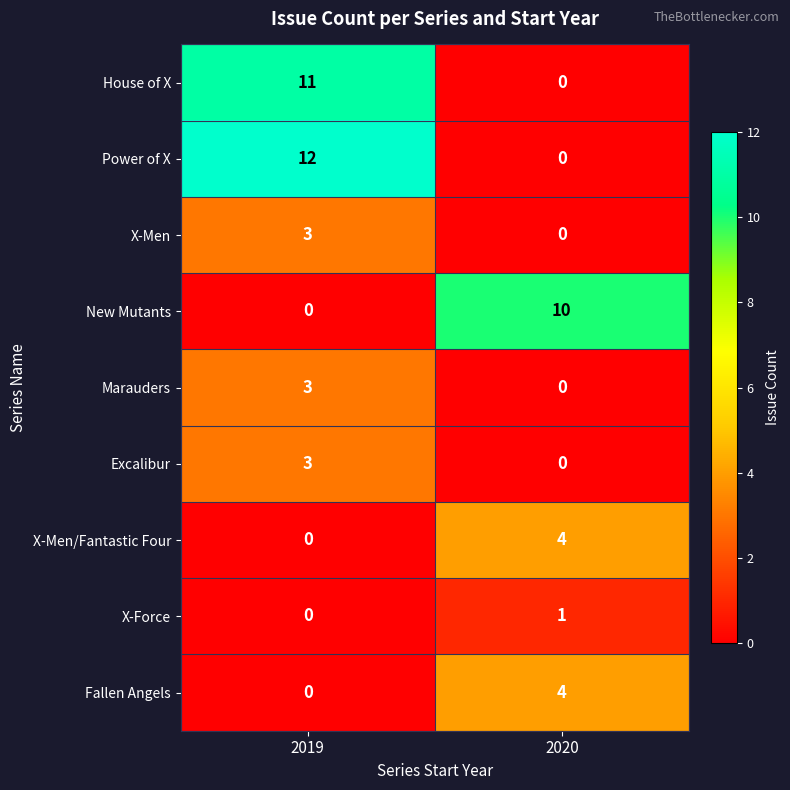

Count the number of data series in this chart.

9